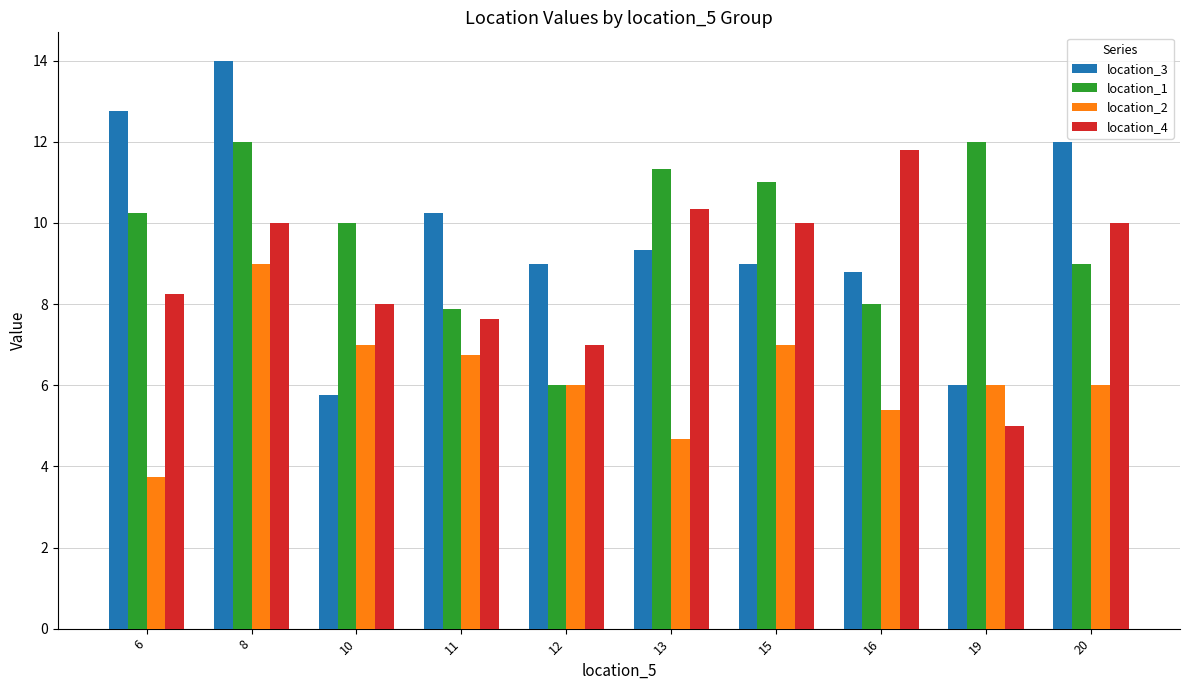

What is the total value across all series at 16?

34.0